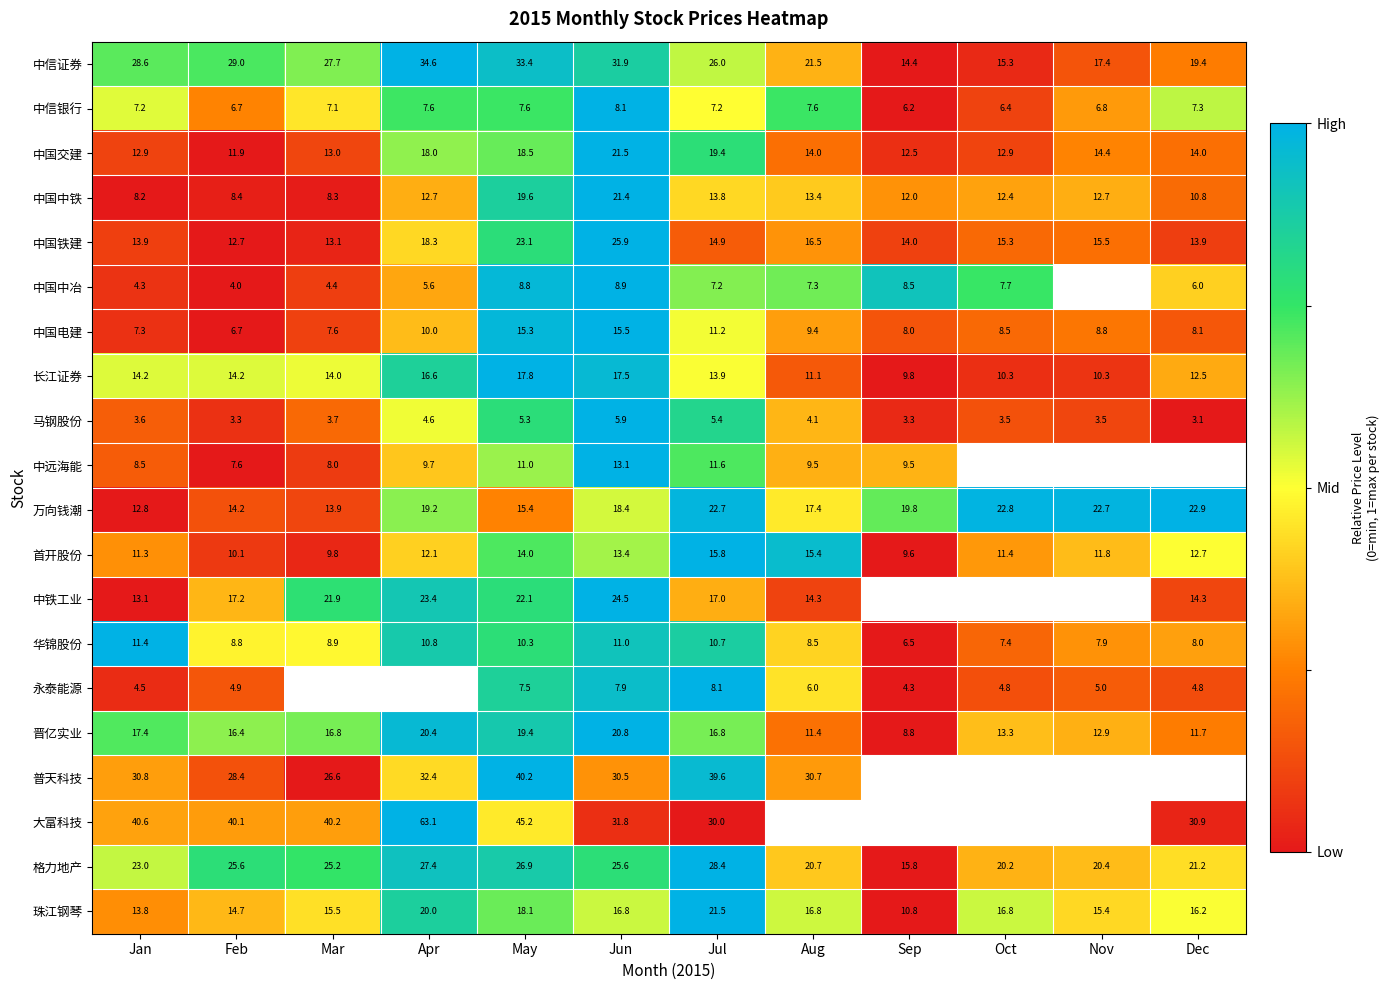

Is the value of 中国中冶 at Apr greater than the value of 珠江钢琴 at Nov?

No